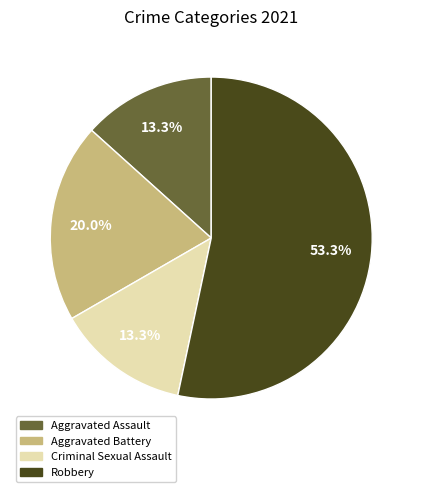

What percentage is NOT represented by Aggravated Battery?

80.0%